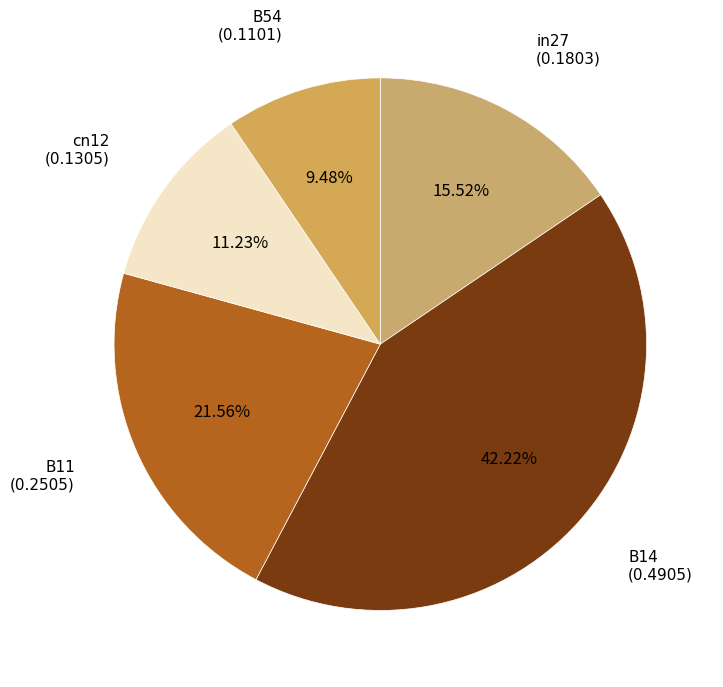

How many segments does this pie chart have?

5